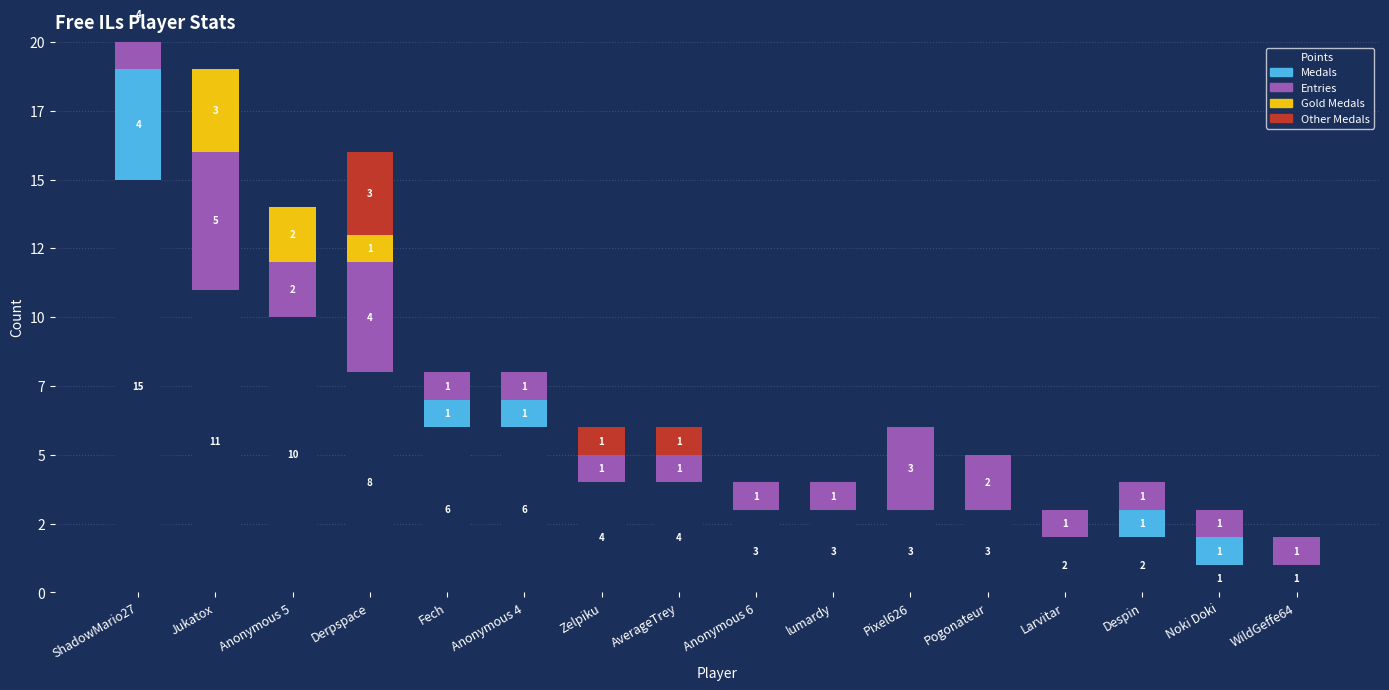

Between Zelpiku and Anonymous 4, which is larger?

Anonymous 4